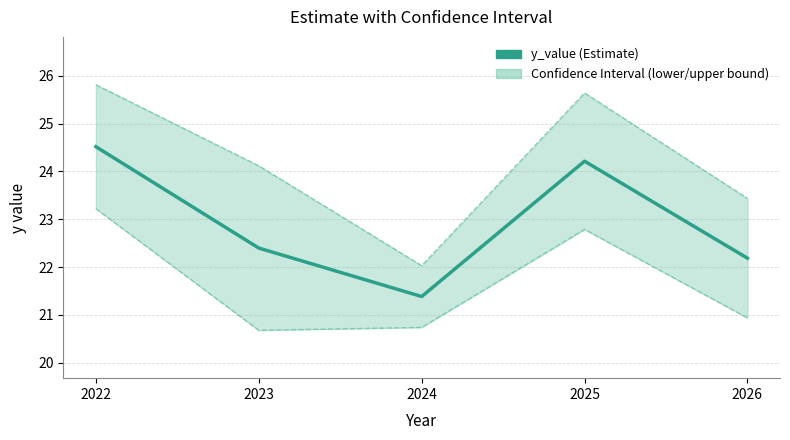

True or false: y_lower_bound and y_upper_bound intersect in this chart.

False